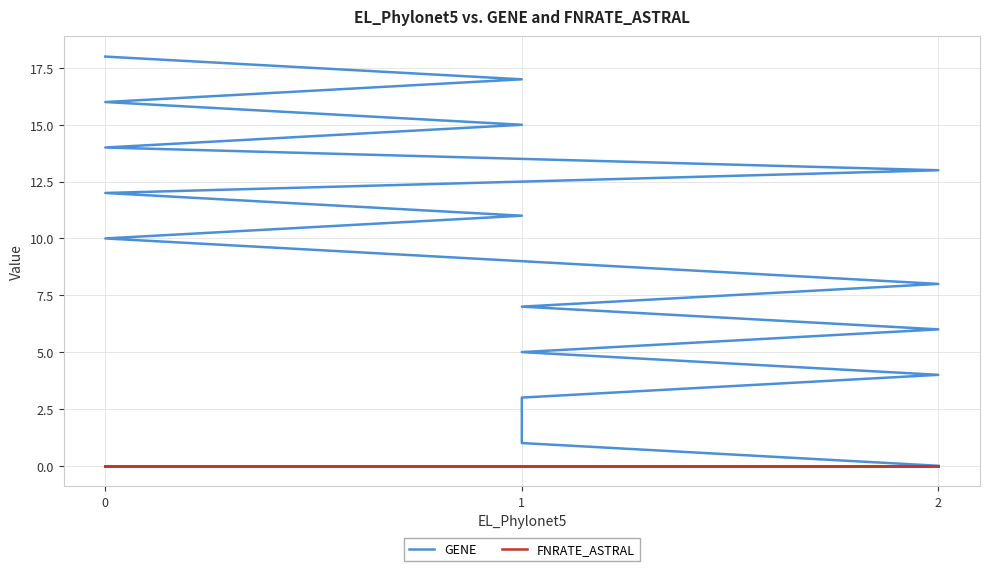

What are all the series names shown in the legend?

GENE, FNRATE_ASTRAL